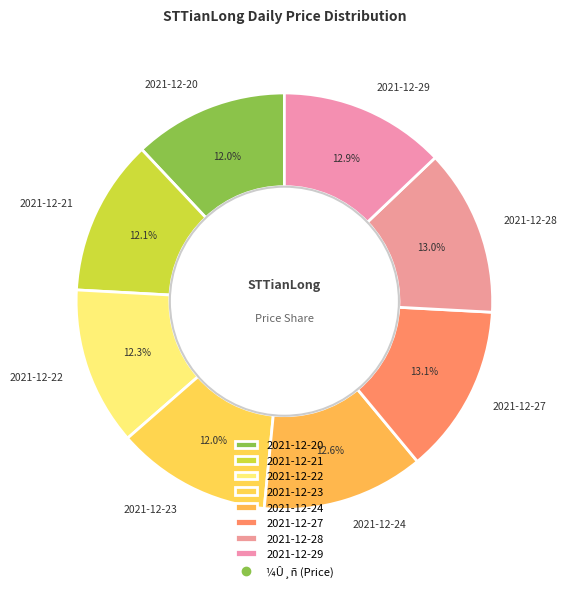

What portion of the pie excludes 2021-12-29?

87.1%